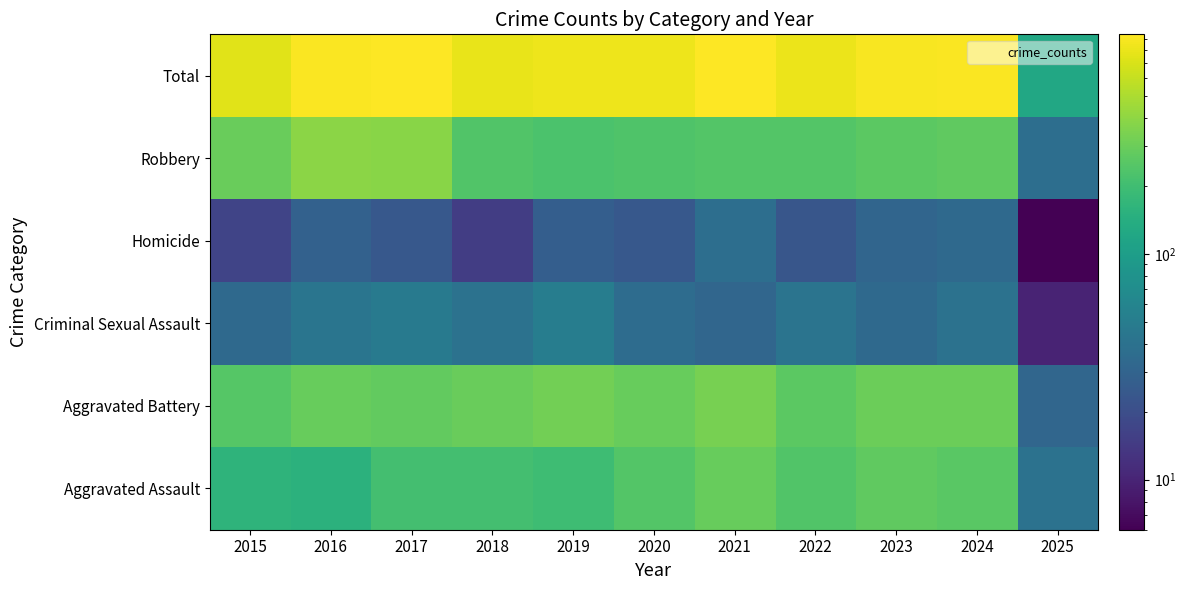

Which has a higher value, 2019 or 2017?

2017